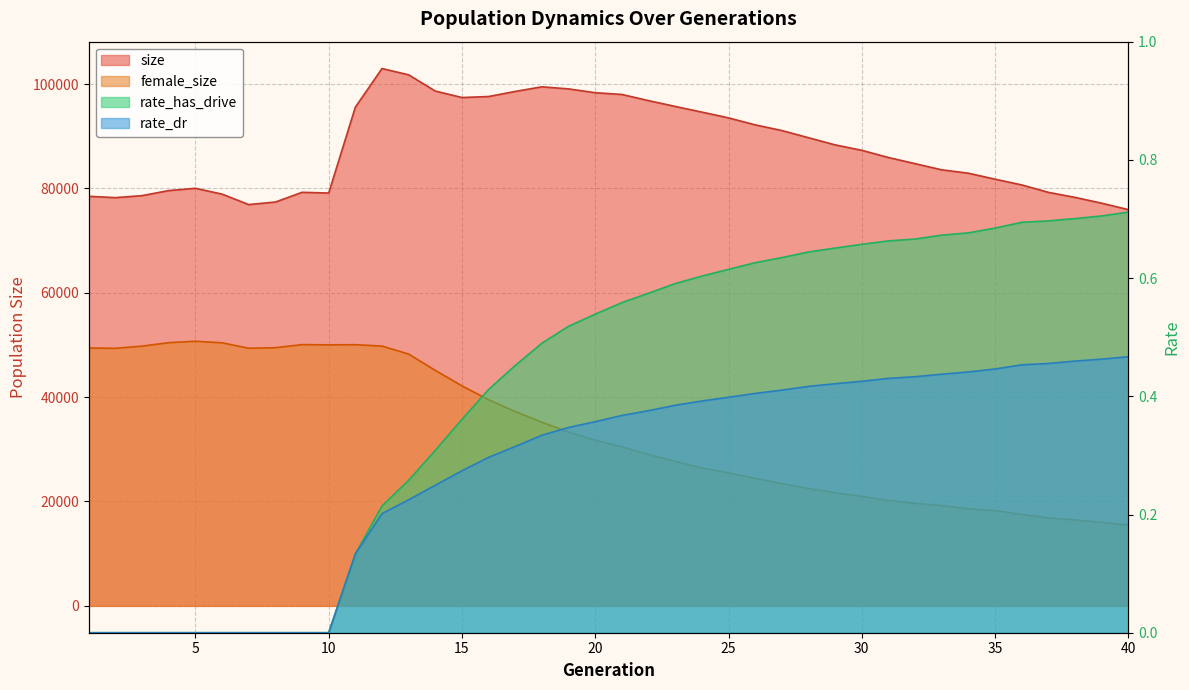

Rank the categories by rate_dr value from highest to lowest.

40, 39, 38, 37, 36, 35, 34, 33, 32, 31, 30, 29, 28, 27, 26, 25, 24, 23, 22, 21, 20, 19, 18, 17, 16, 15, 14, 13, 12, 11, 1, 2, 3, 4, 5, 6, 7, 8, 9, 10